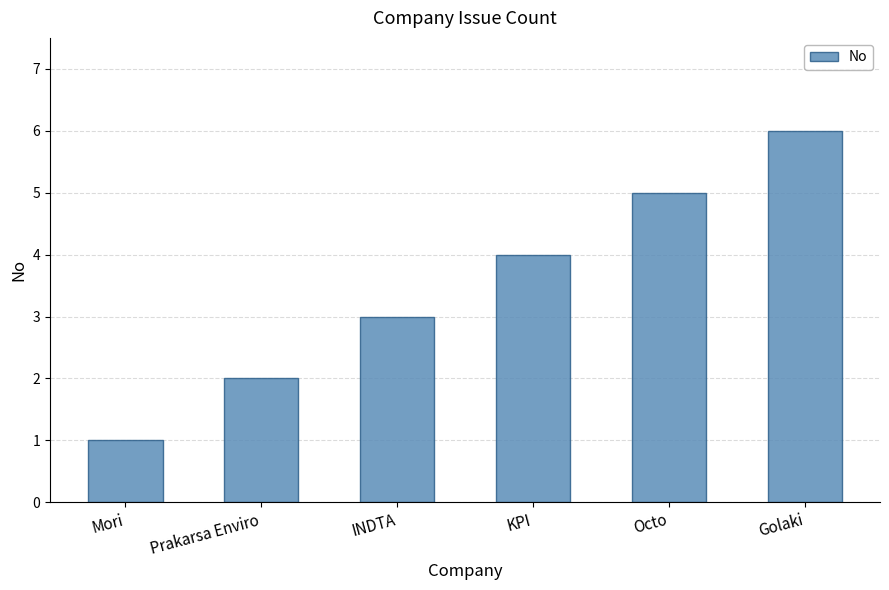

What is the change in value from INDTA to Octo?

+2